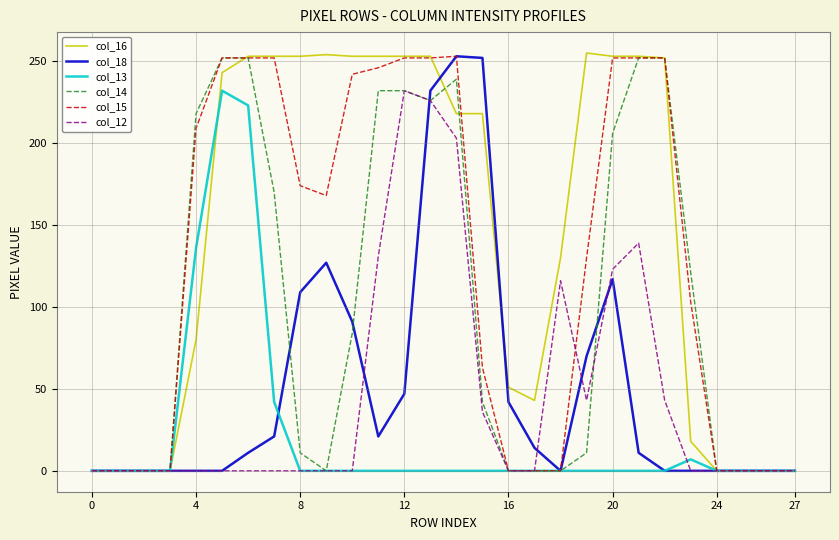

Which series has the widest spread of values?

col_16